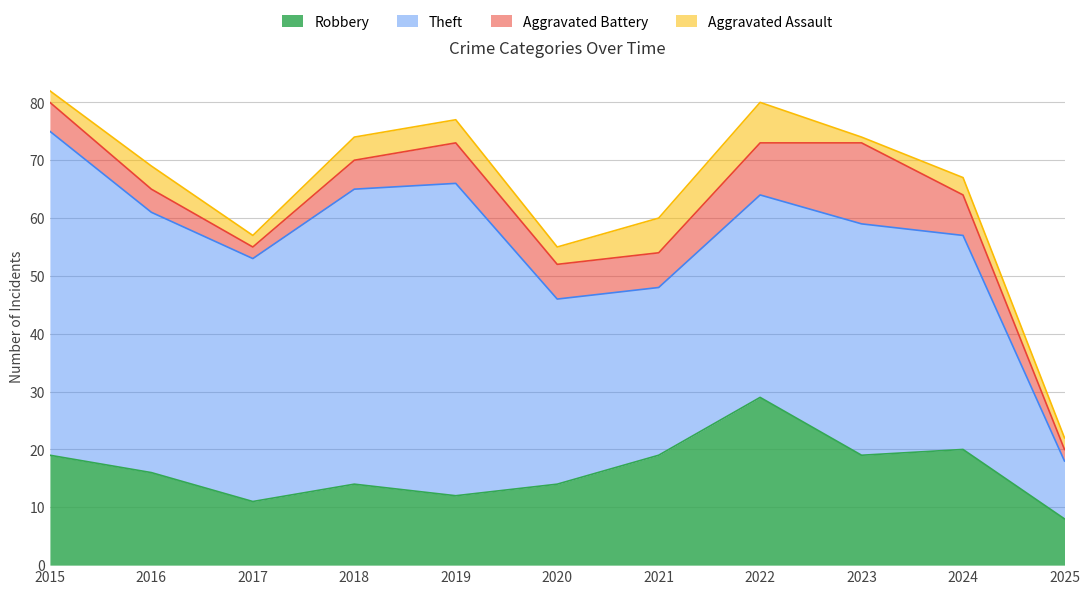

At which category does the chart reach its peak across all series?

2015